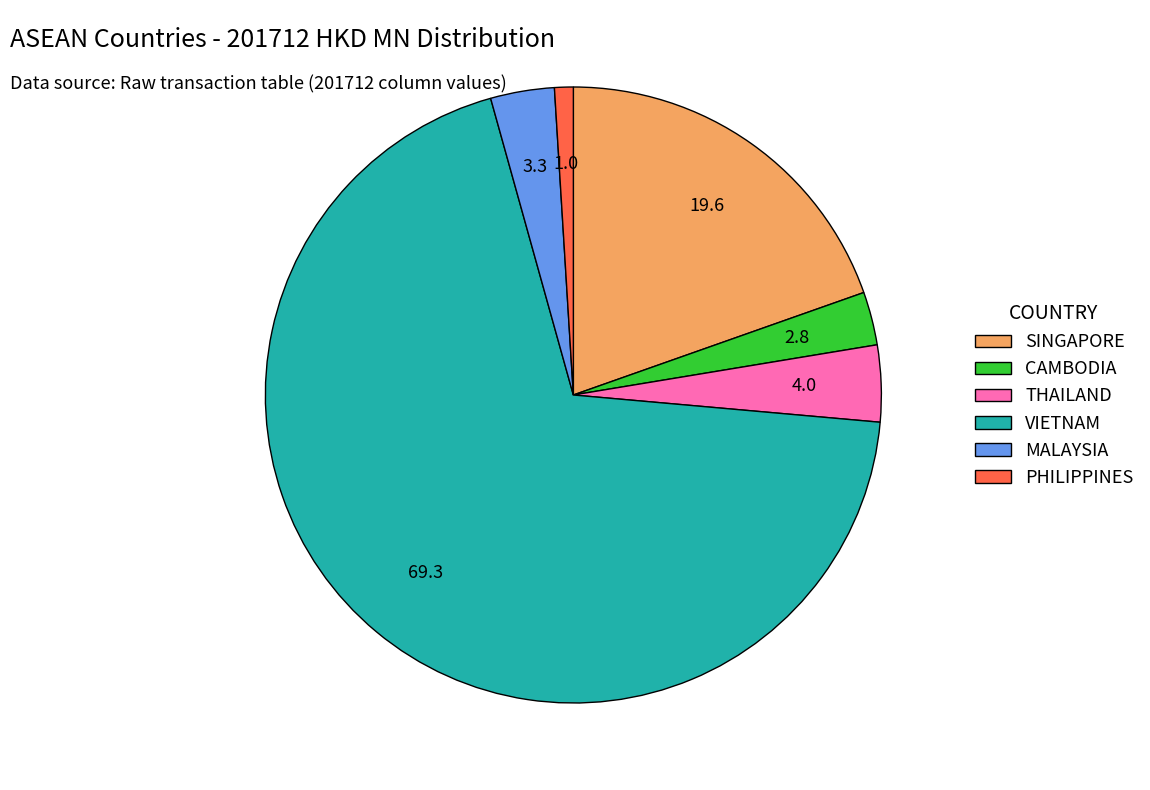

Which category has the smallest portion of the pie?

PHILIPPINES